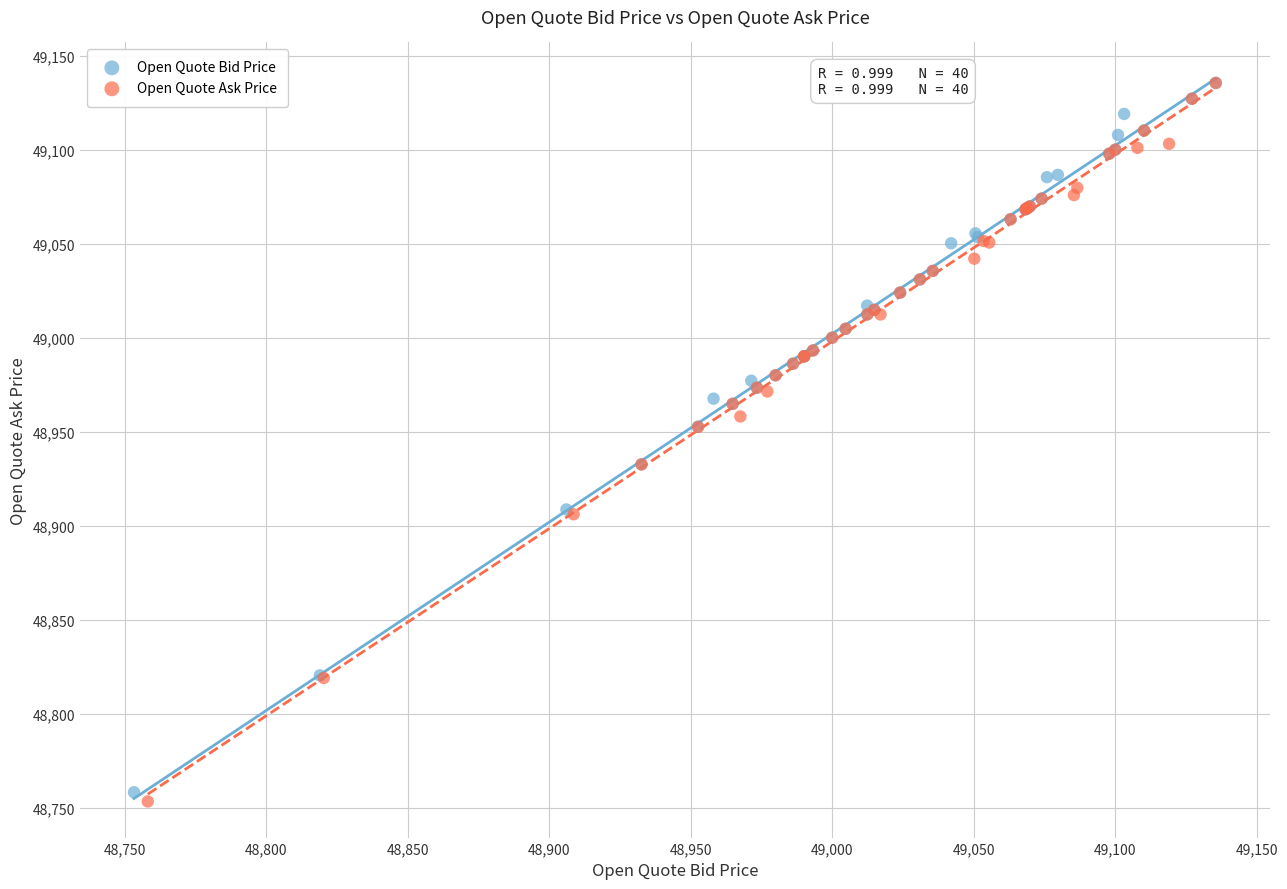

Which series has the largest Y range (max minus min)?

Open Quote Ask Price